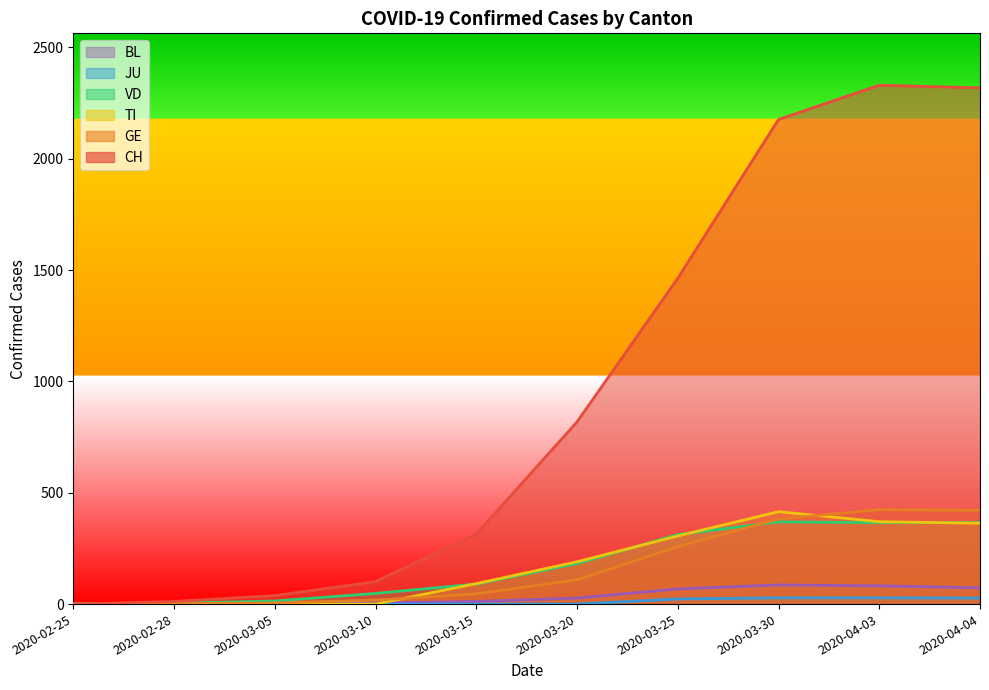

How many lines are shown in the chart?

6